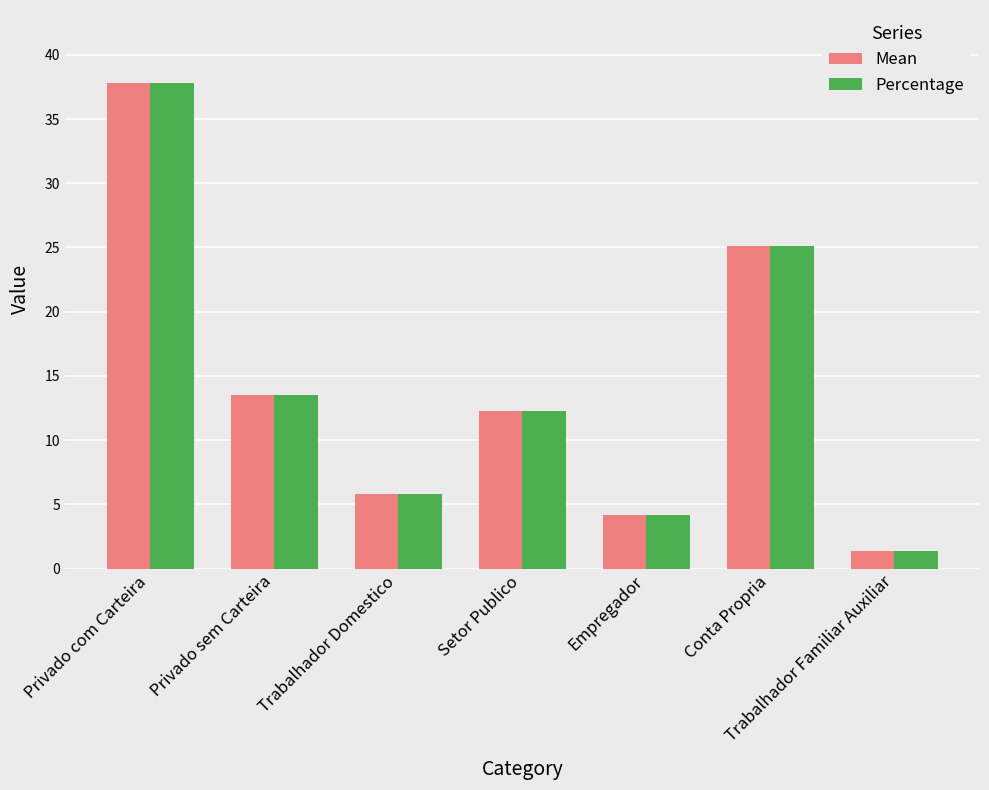

What is the sum of all Percentage values?

100.0